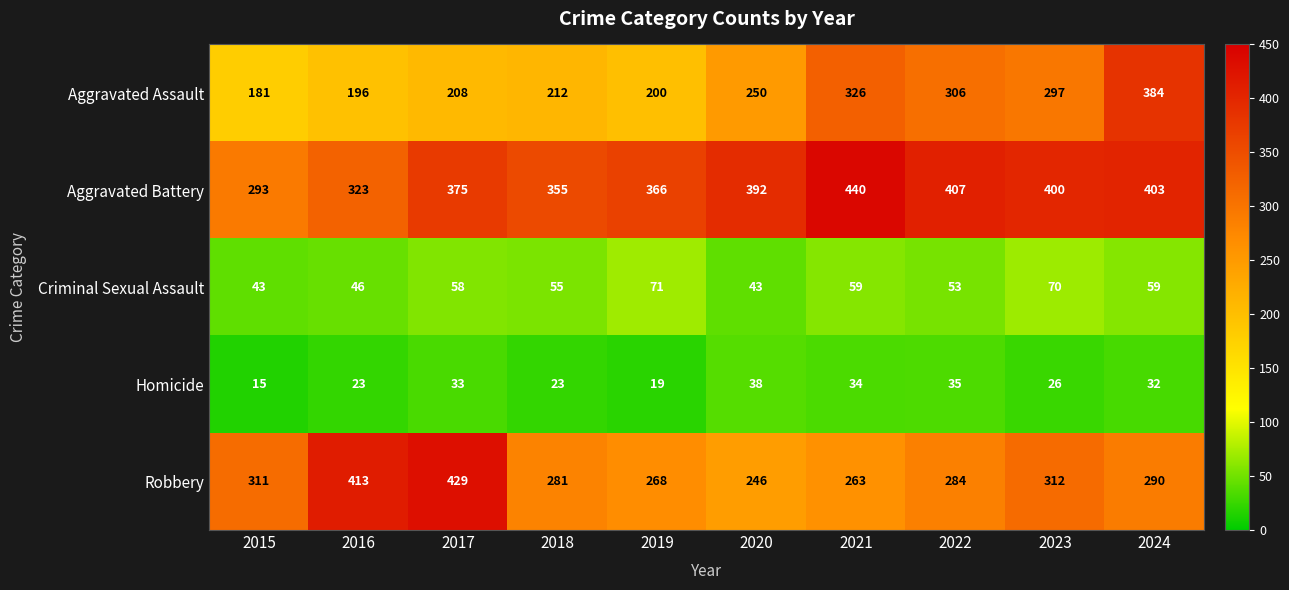

What is the sum of the Aggravated Battery values at 2019 and 2023?

766